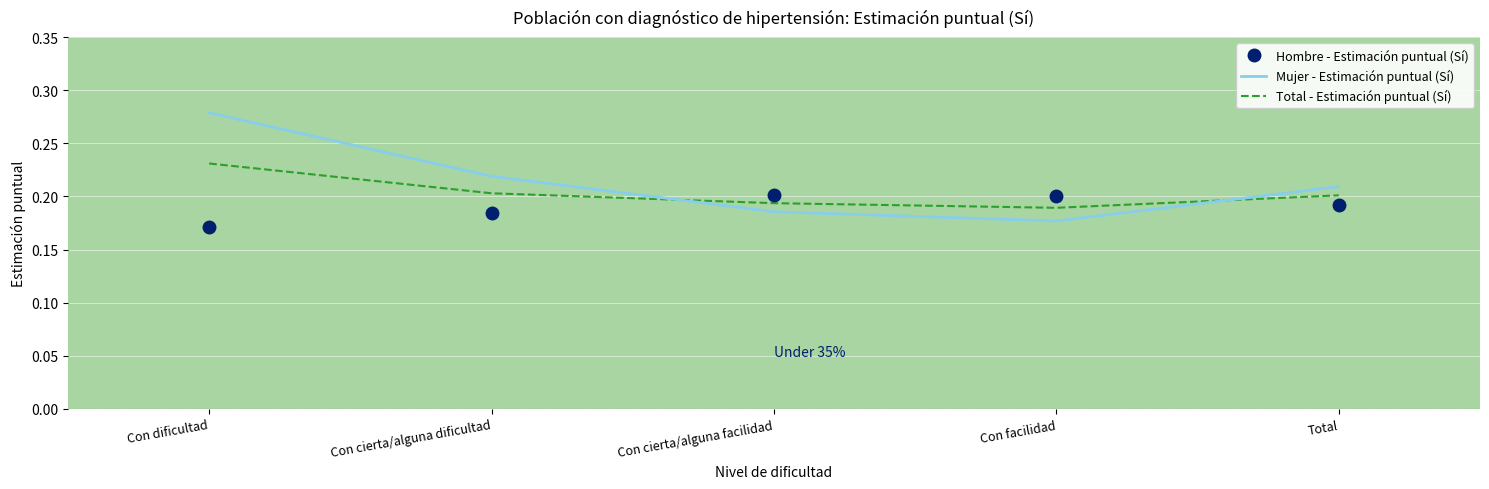

At which category is the sum across all series the highest?

Con dificultad